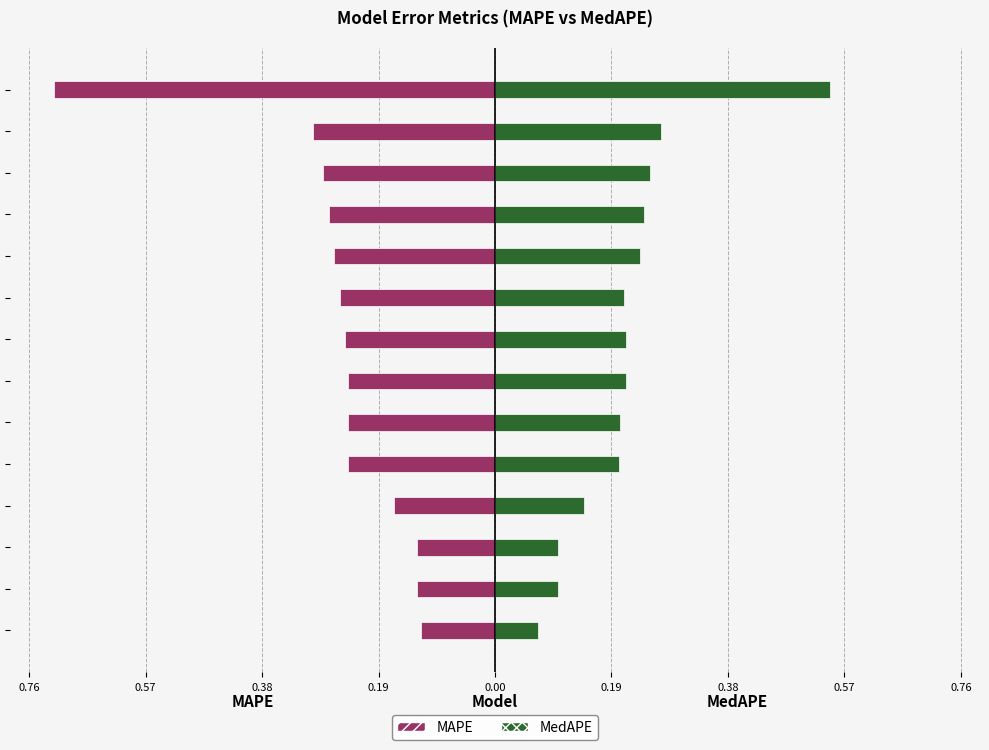

Between MLP and TCN, which is larger?

TCN